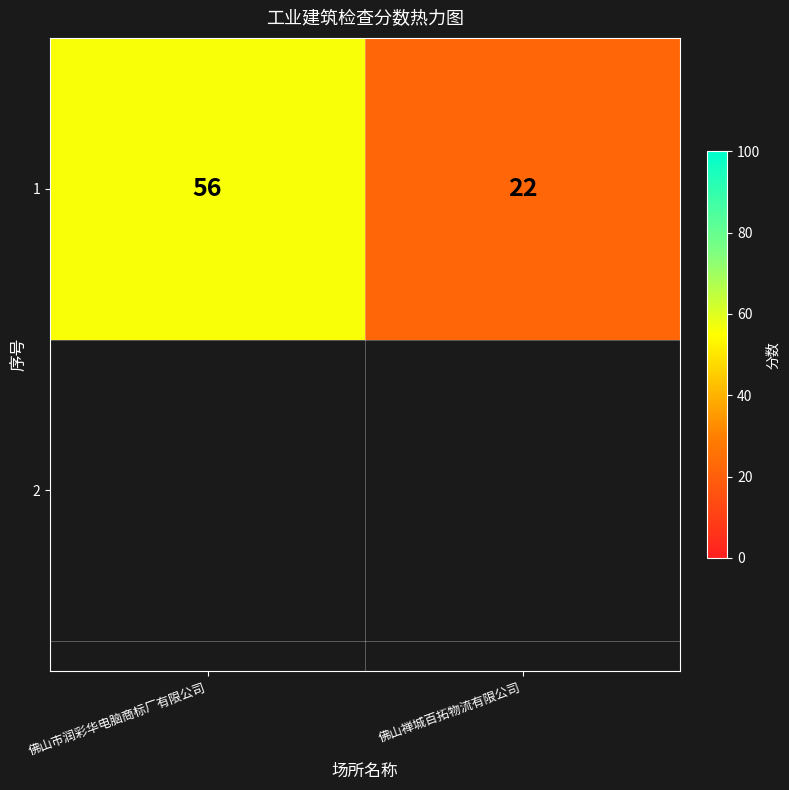

At which label is the value closest to 39?

佛山市润彩华电脑商标厂有限公司